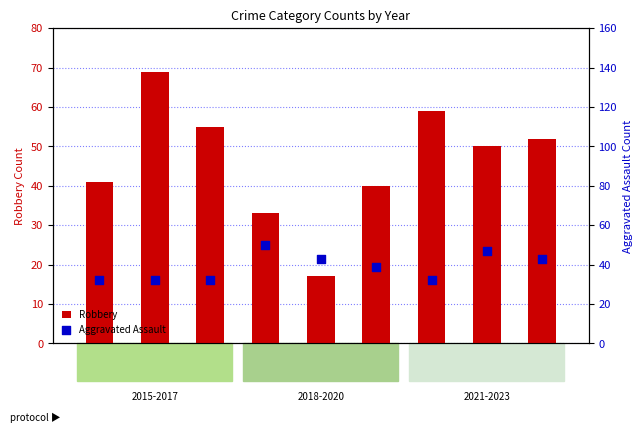

What is the total value across all series at 2017?

87